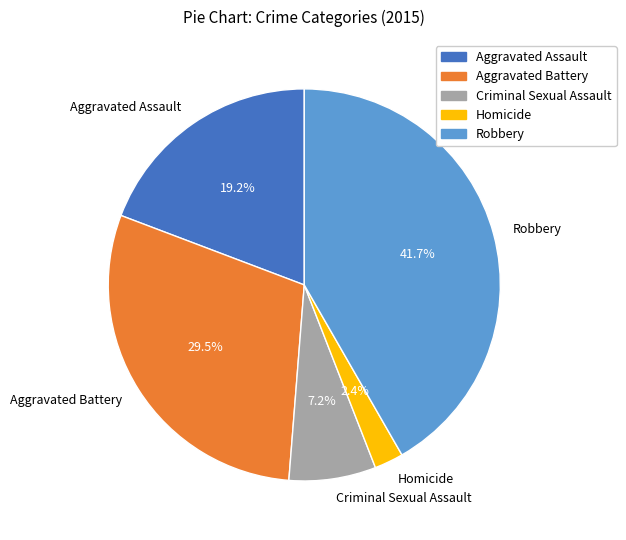

Does Aggravated Battery account for over 50% of the chart?

No